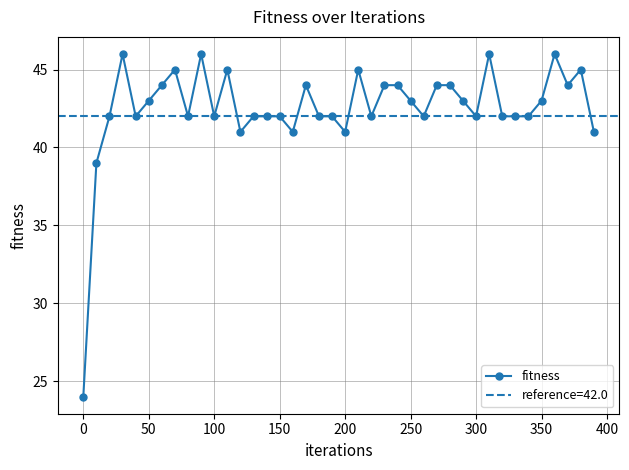

Does the chart display data point markers on the line(s)?

Yes